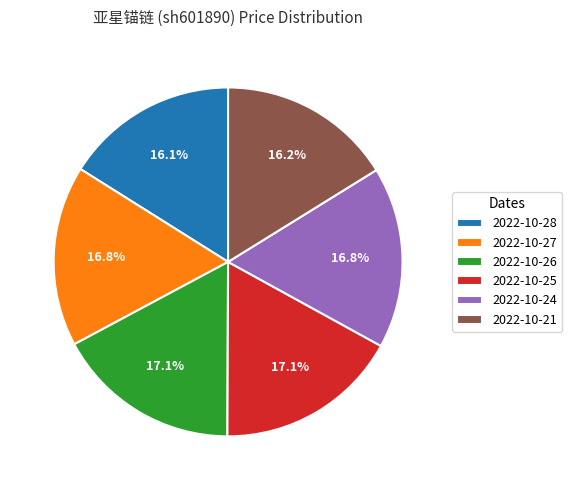

To the nearest percent, what percentage of the pie is 2022-10-25?

17%